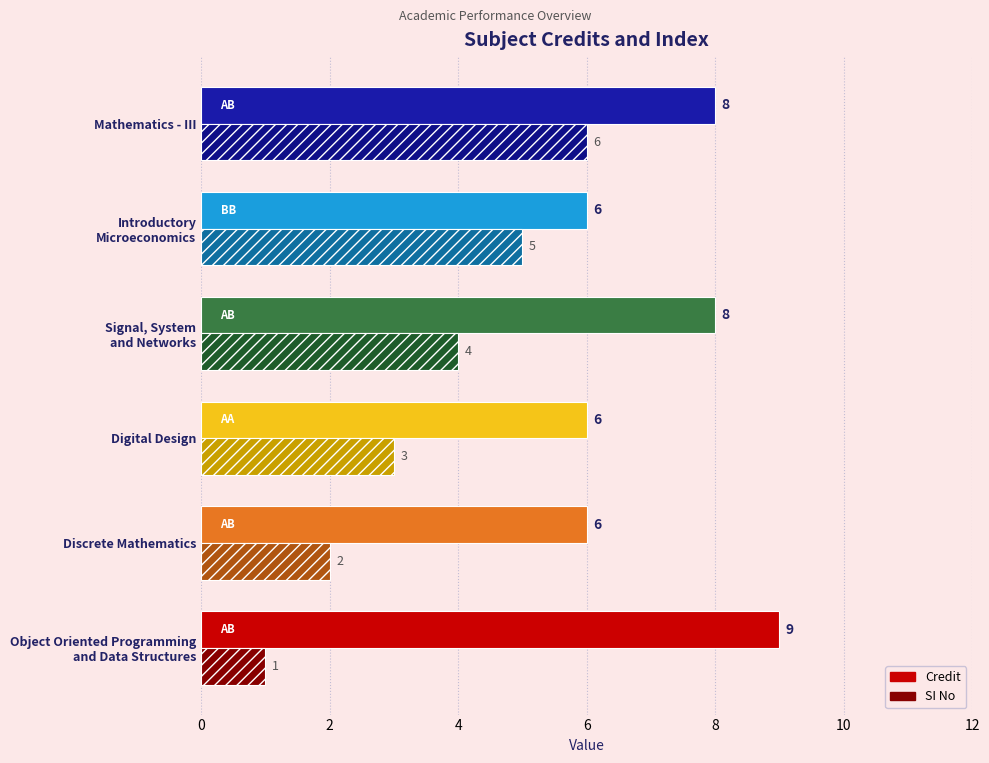

What is the average value of the SI No series?

4